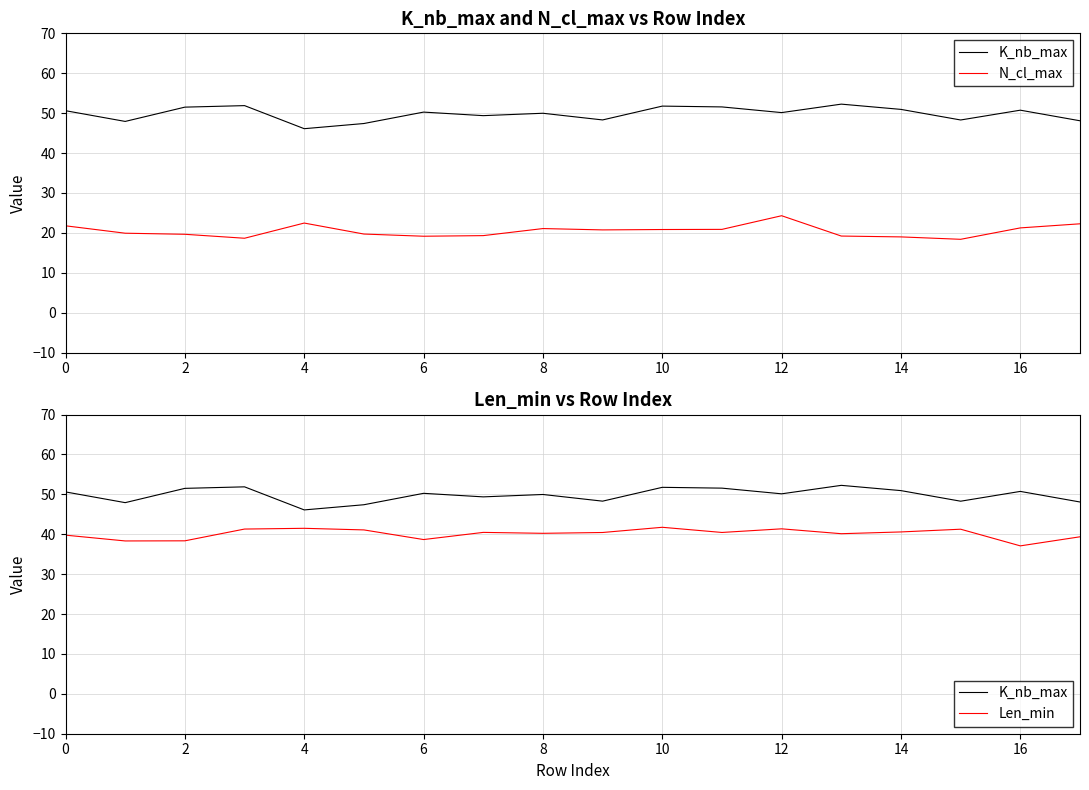

True or false: K_nb_max and N_cl_max intersect in this chart.

False